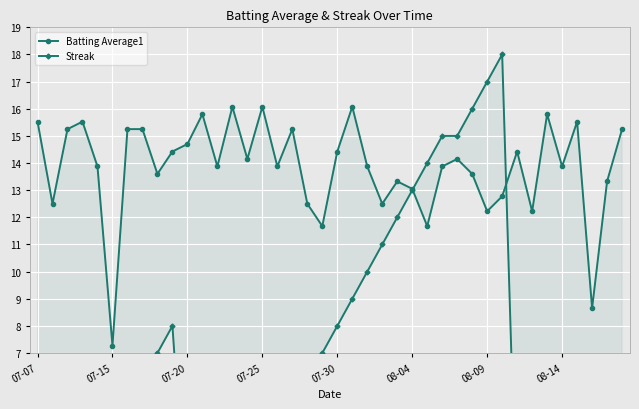

What are all the series names shown in the legend?

Batting Average1, Streak